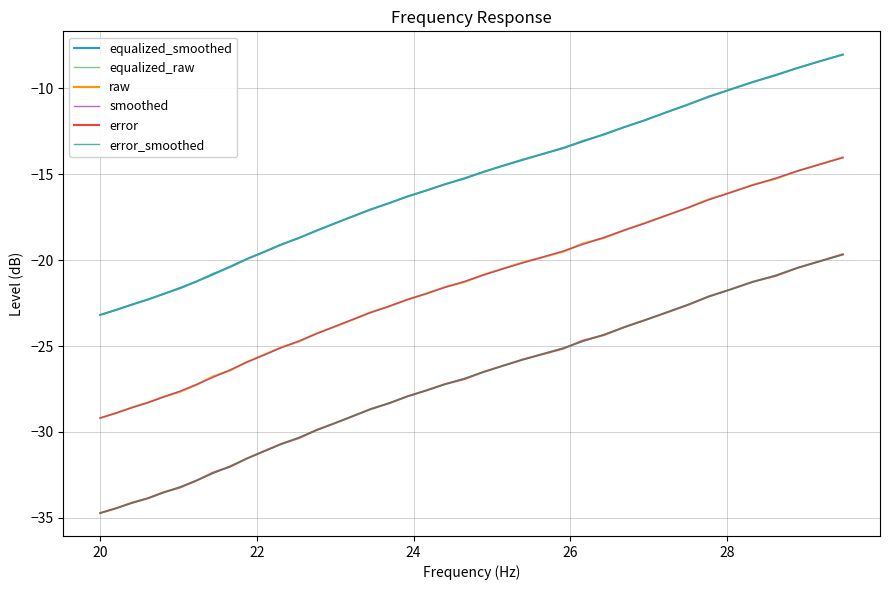

True or false: smoothed and equalized_smoothed intersect in this chart.

False